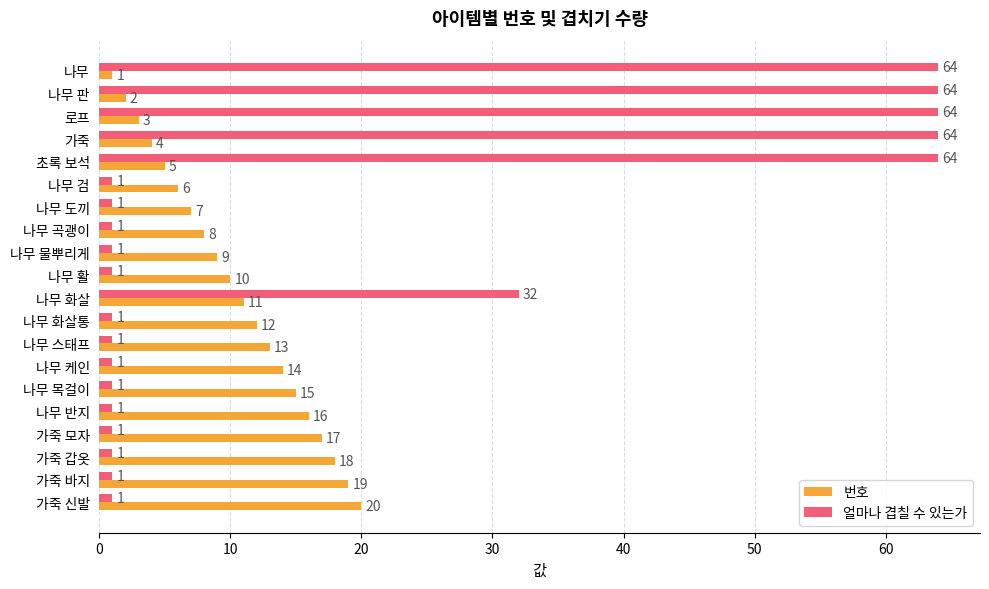

Which series has the largest total across all categories?

얼마나 겹칠 수 있는가